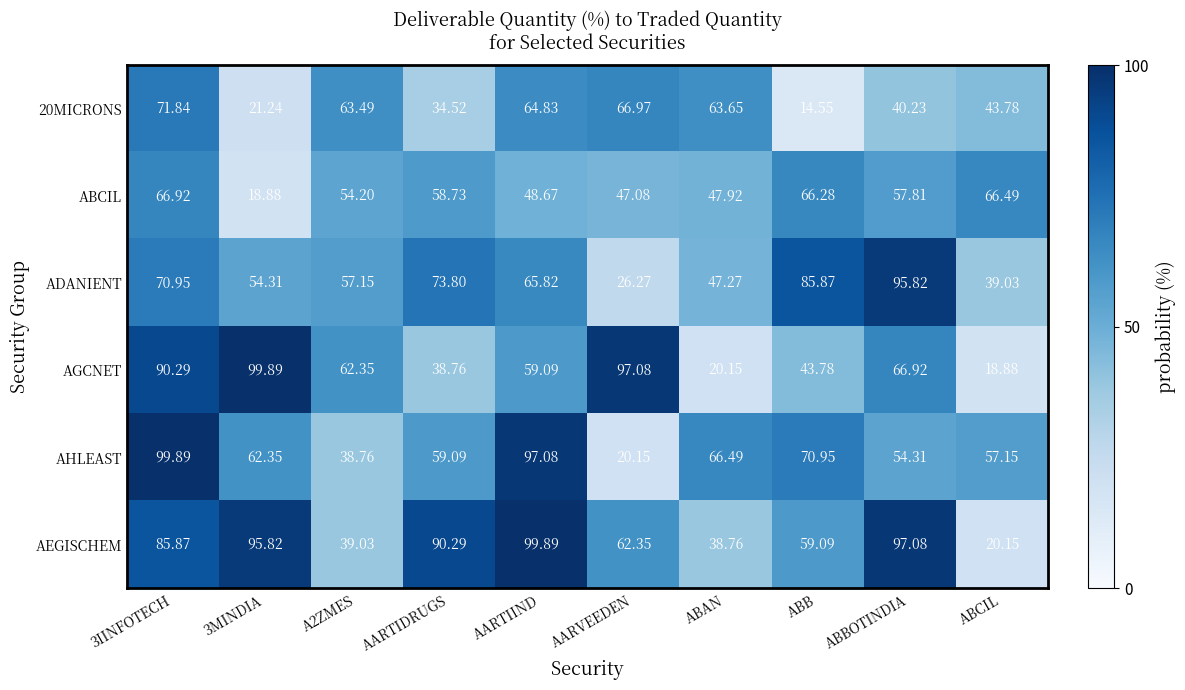

Between AARTIIND and ABAN, which series saw the biggest shift?

AEGISCHEM